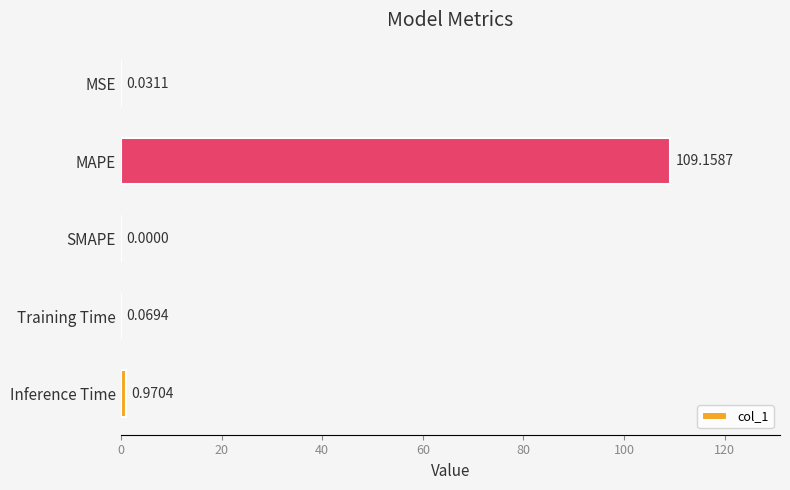

At which label is the value closest to 54?

Inference Time